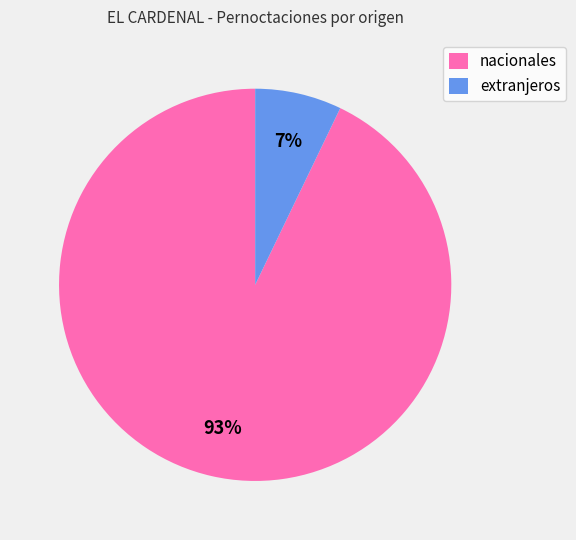

Between nacionales and extranjeros, which is larger?

nacionales